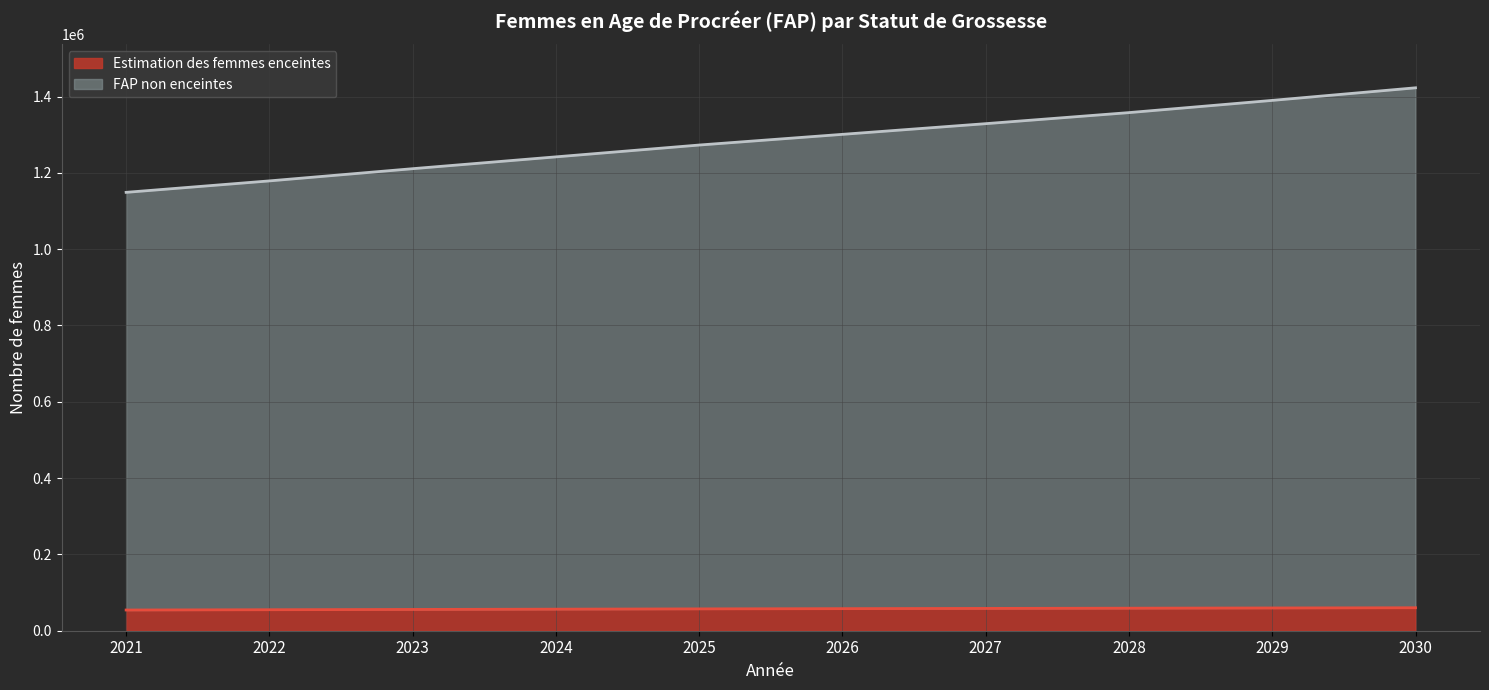

At how many categories does at least one series exceed 1070165?

10